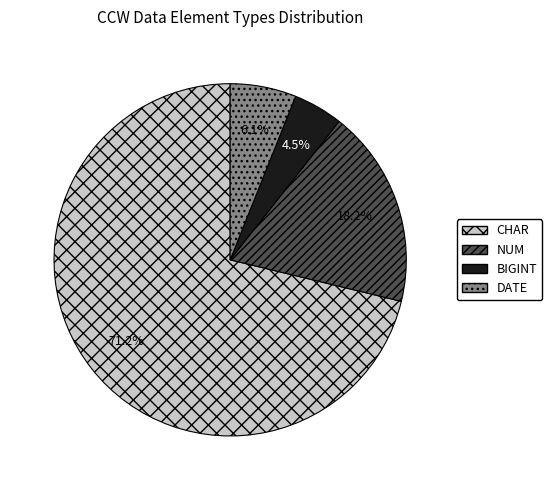

Is there any slice that represents more than half of the pie?

Yes